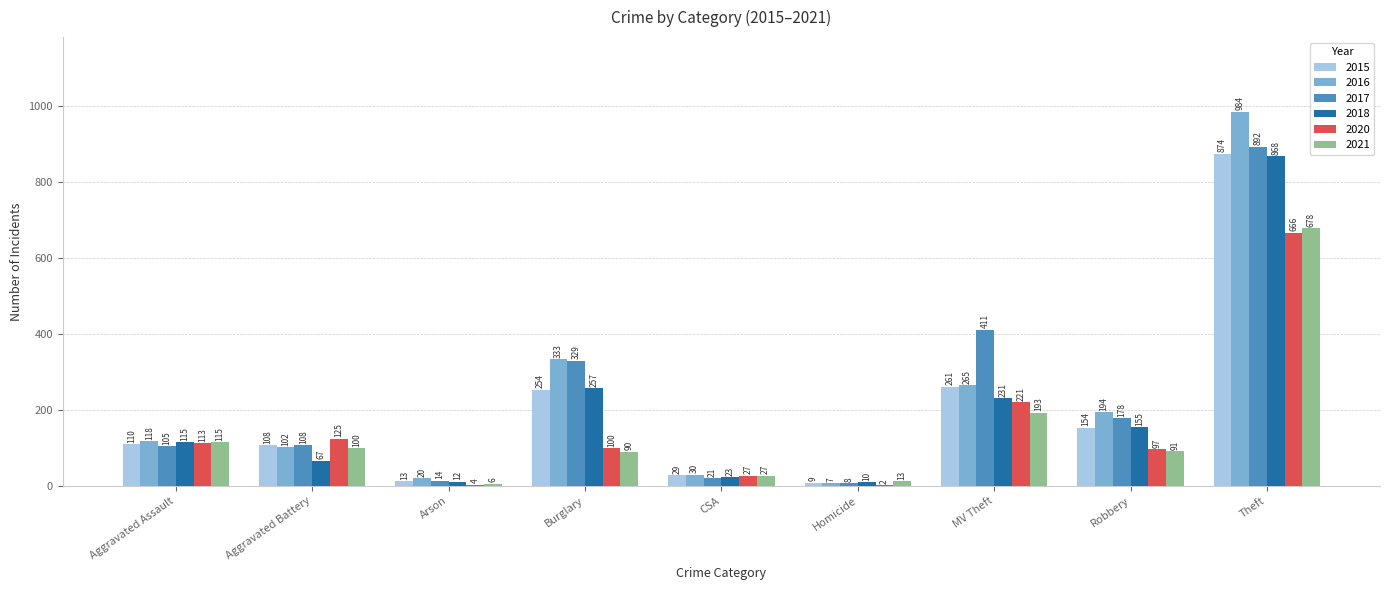

What is the spread (max minus min) of values at Aggravated Battery?

58